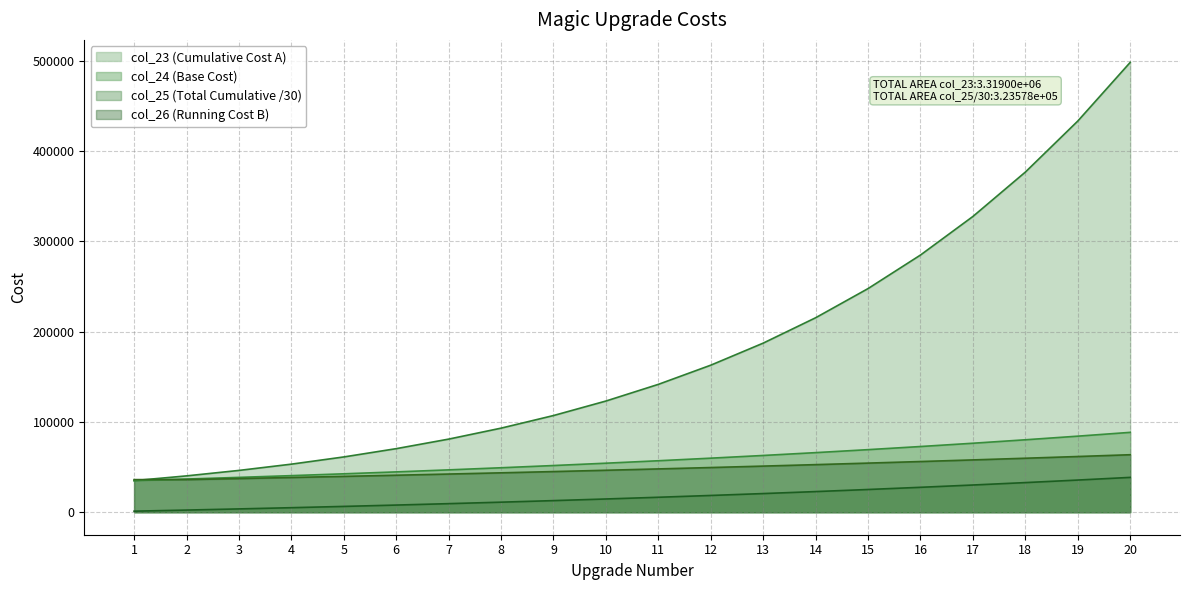

True or false: col_24 and col_25 cross at least once.

False